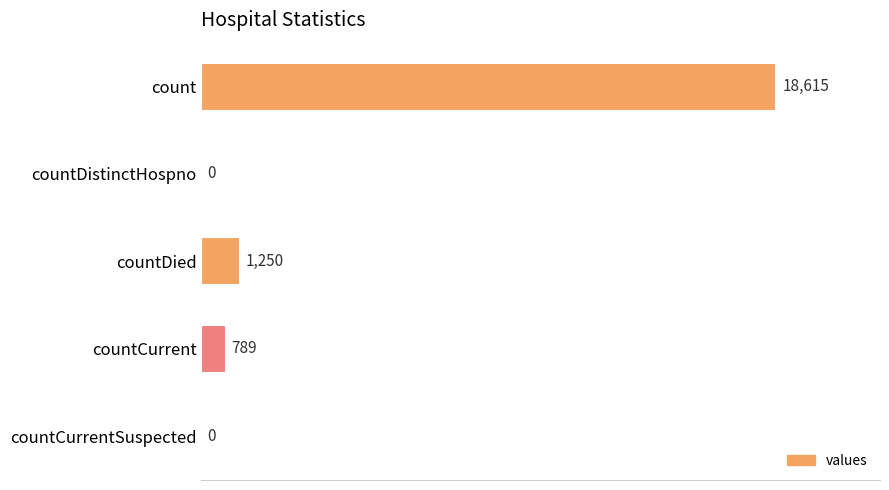

Which category has the highest value across all series?

count